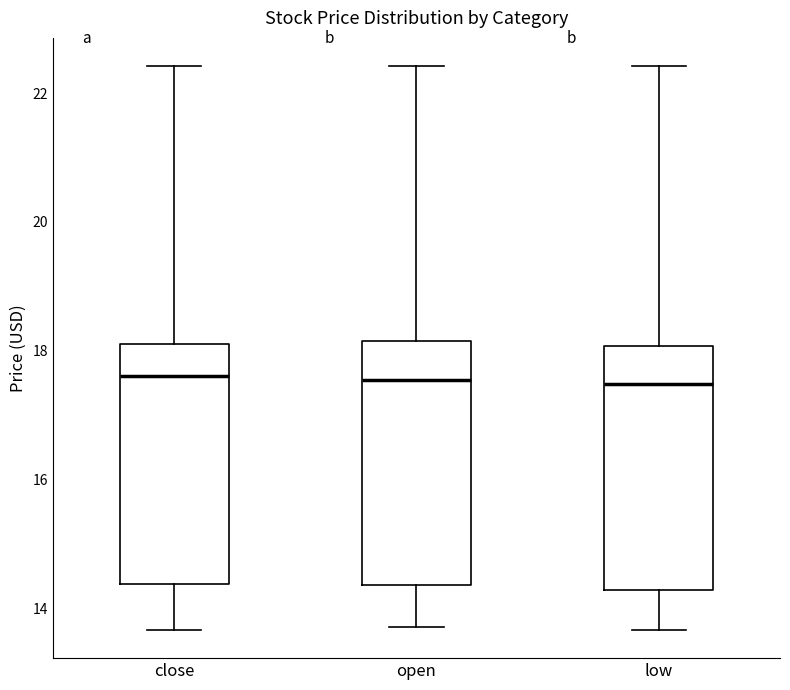

Where is the upper edge of the box for close on the y-axis? The values are not printed on the chart, so give them approximately, as read against the axis.

18.0